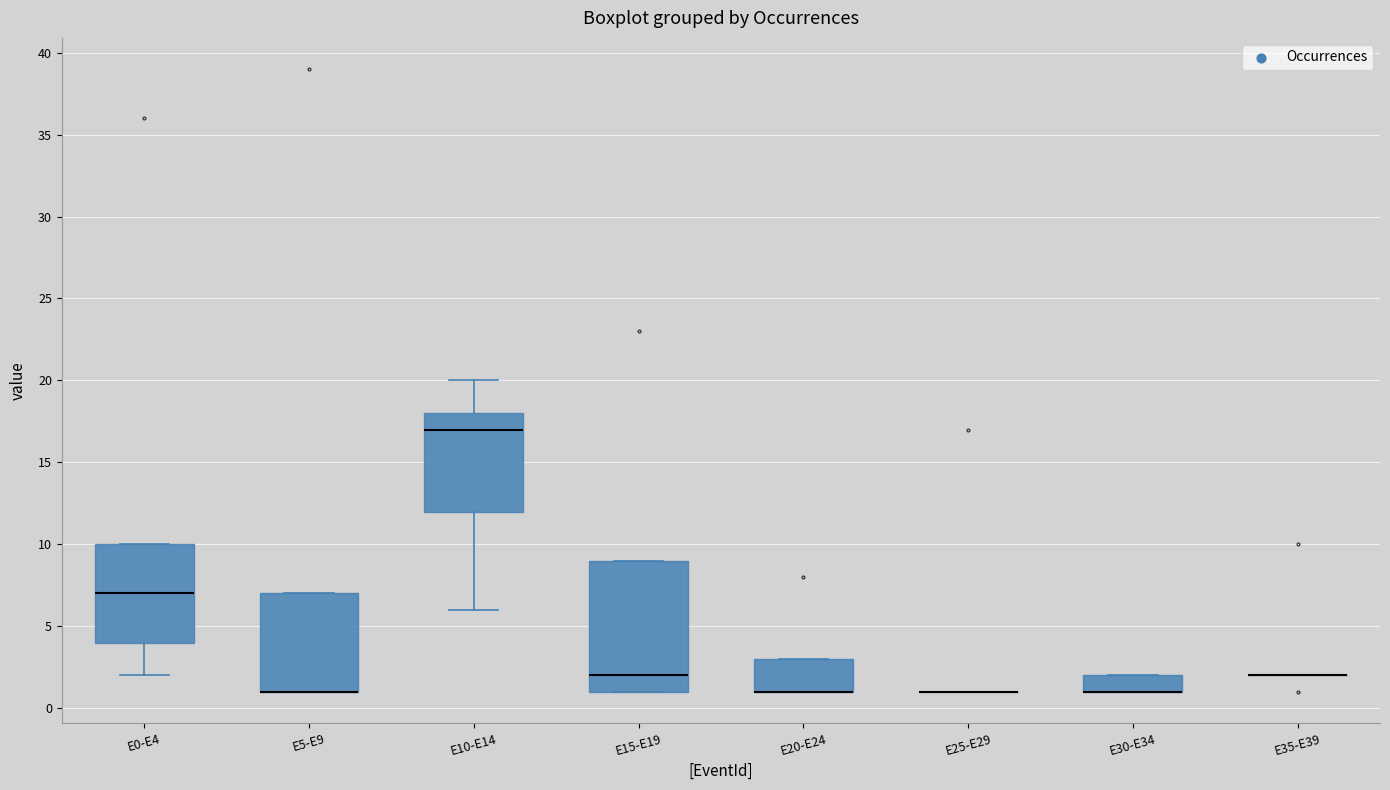

Which box is the tallest, from its lower edge to its upper edge?

E15-E19